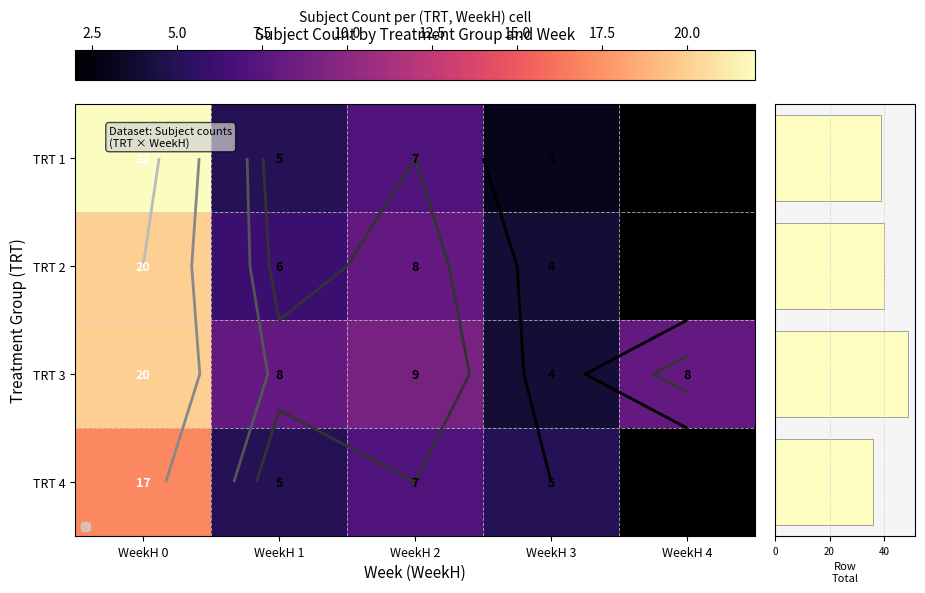

What is the highest value of the TRT_1 series?

22